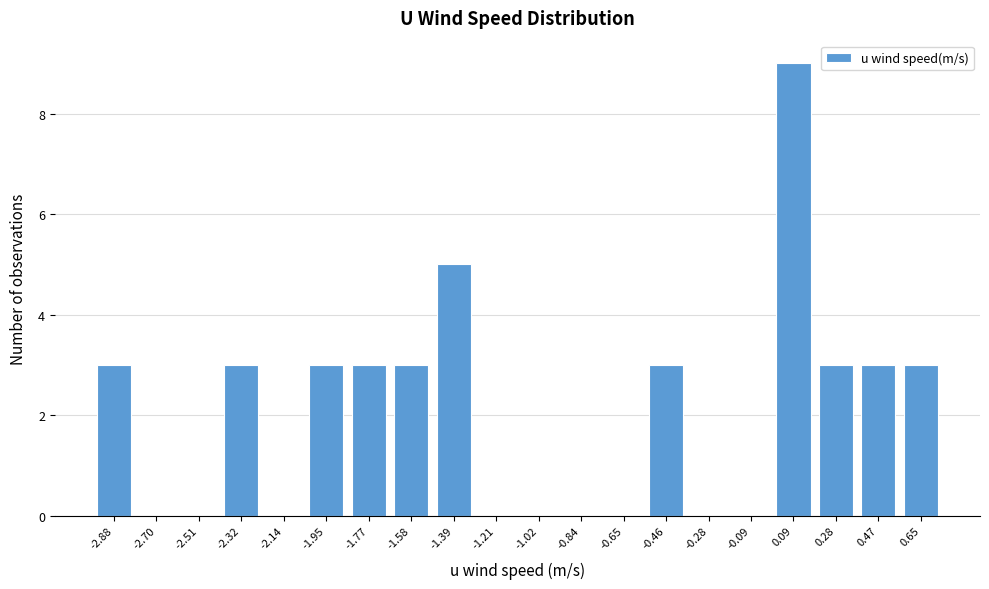

How tall is the bar that spans 0.38 to 0.56 on the x-axis? Neither the bar edges nor the heights are printed on the chart, so give them approximately, as read against the axes.

3